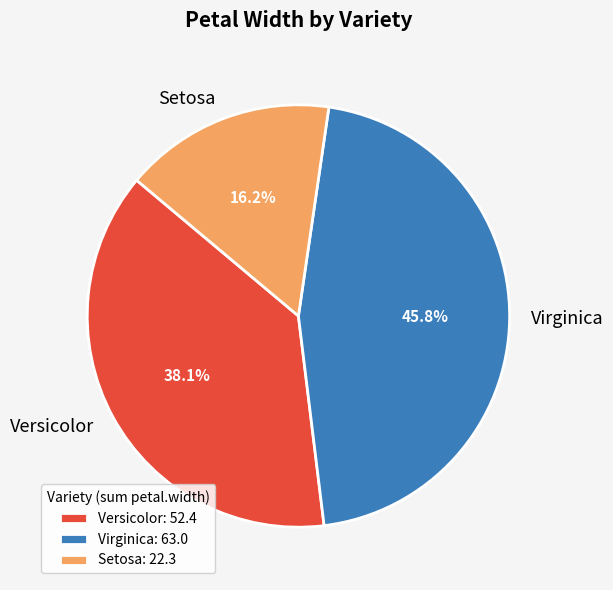

What percentage is the Virginica slice, to the nearest percent?

46%